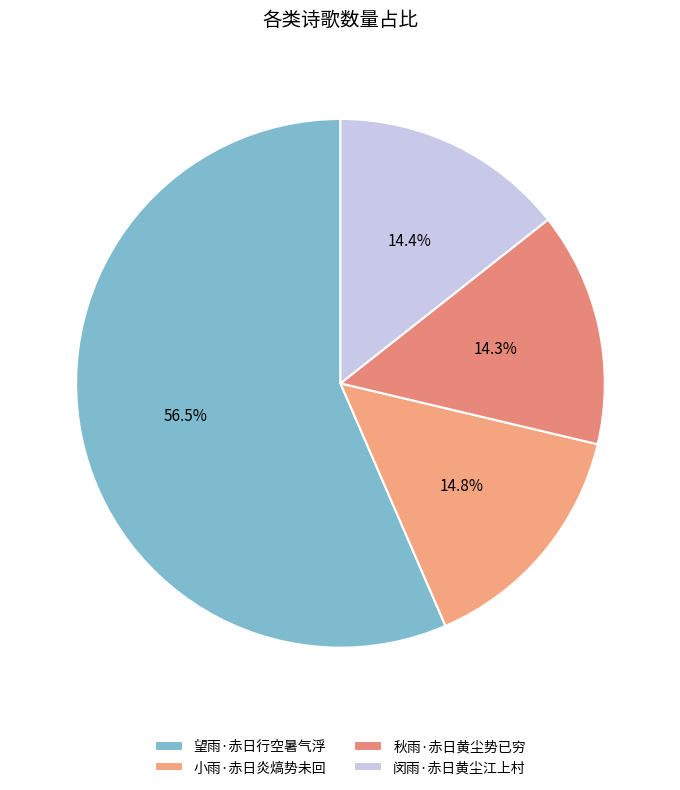

Does 望雨·赤日行空暑气浮 represent more than half of the total?

Yes